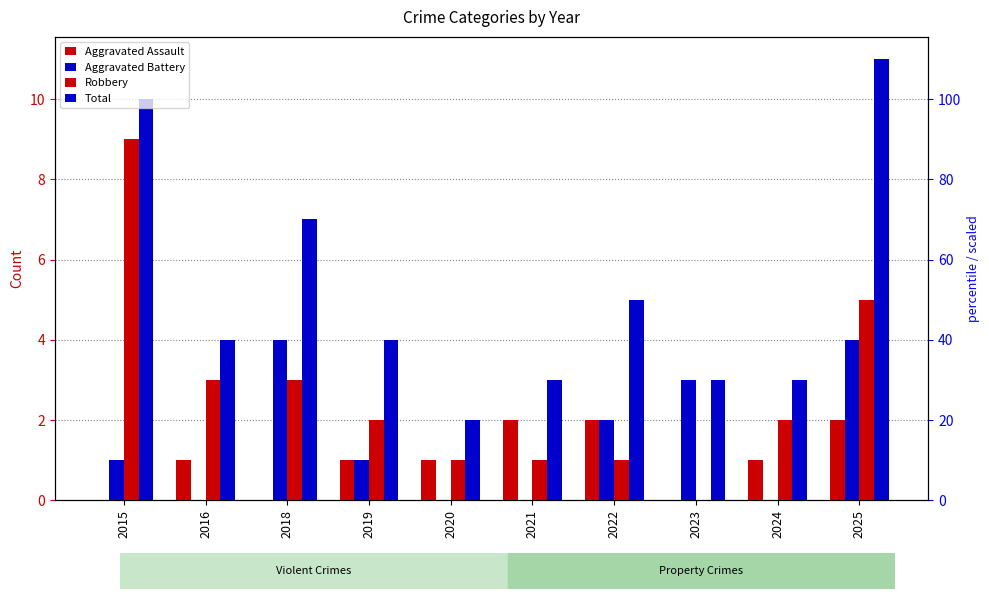

How many Aggravated Battery values are between 0 and 3?

8